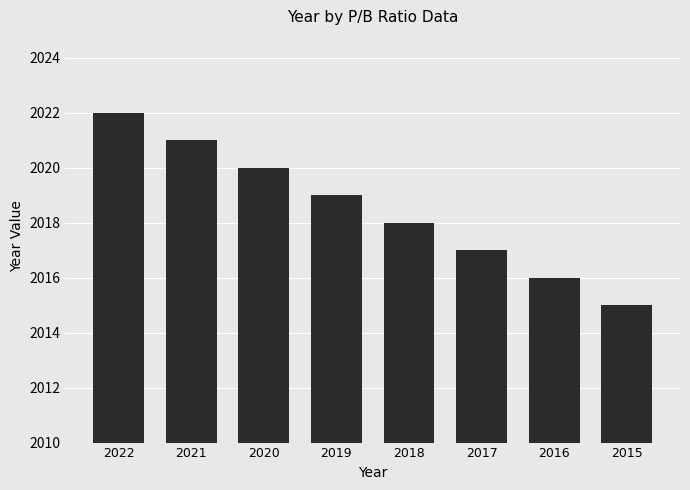

List the labels in order of value, largest first.

2022, 2021, 2020, 2019, 2018, 2017, 2016, 2015